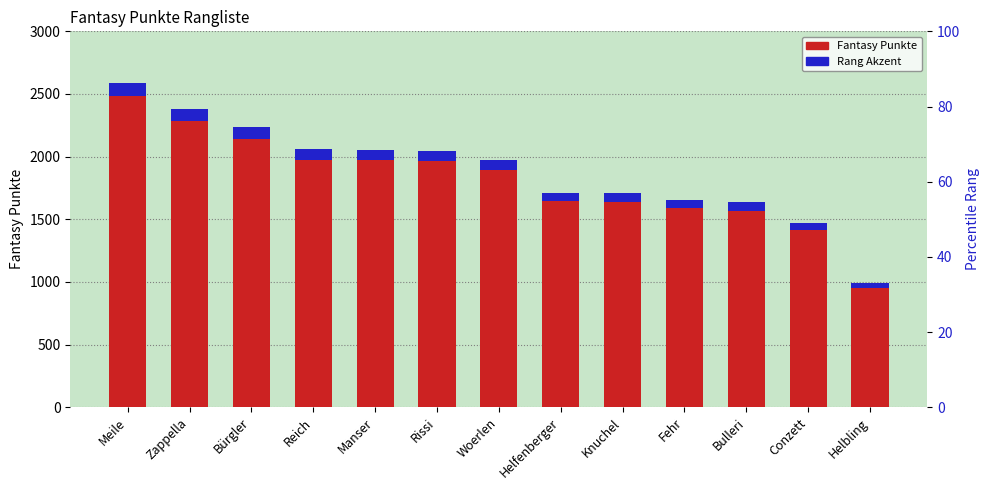

Reading left to right, list all the values displayed in this chart.

Fantasy Punkte: Meile=2591.0	Zappella=2380.0	Bürgler=2233.0	Reich=2059.0	Manser=2056.0	Rissi=2048.0	Woerlen=1974.0	Helfenberger=1712.0	Knuchel=1708.0	Fehr=1656.0	Bulleri=1635.0	Conzett=1474.0	Helbling=991.0
Rang Akzent: Meile=103.6	Zappella=95.2	Bürgler=89.3	Reich=82.4	Manser=82.2	Rissi=81.9	Woerlen=79.0	Helfenberger=68.5	Knuchel=68.3	Fehr=66.2	Bulleri=65.4	Conzett=59.0	Helbling=39.6